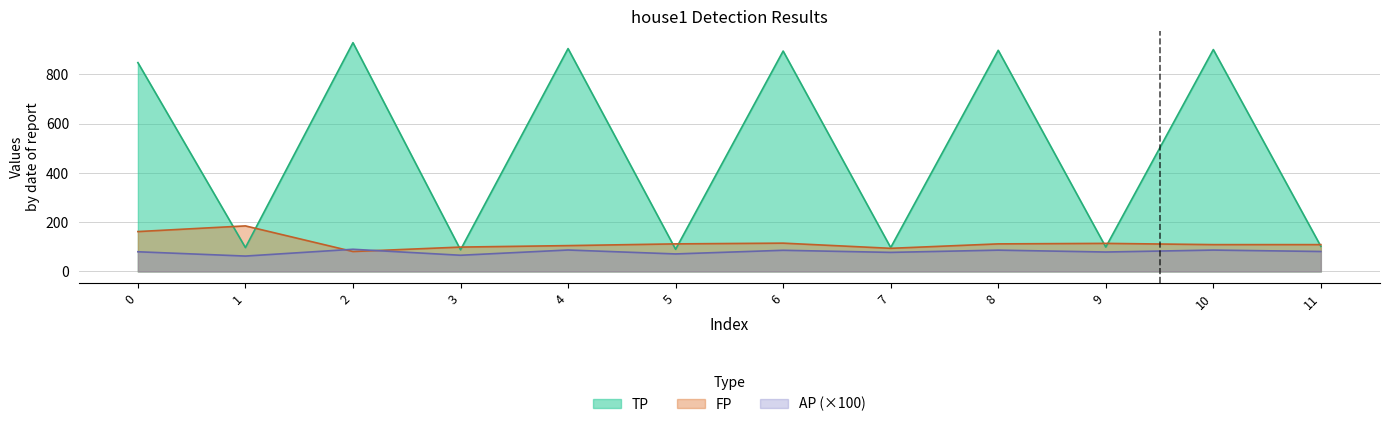

What is the difference between the second highest and second lowest values in the FP series?

68.0